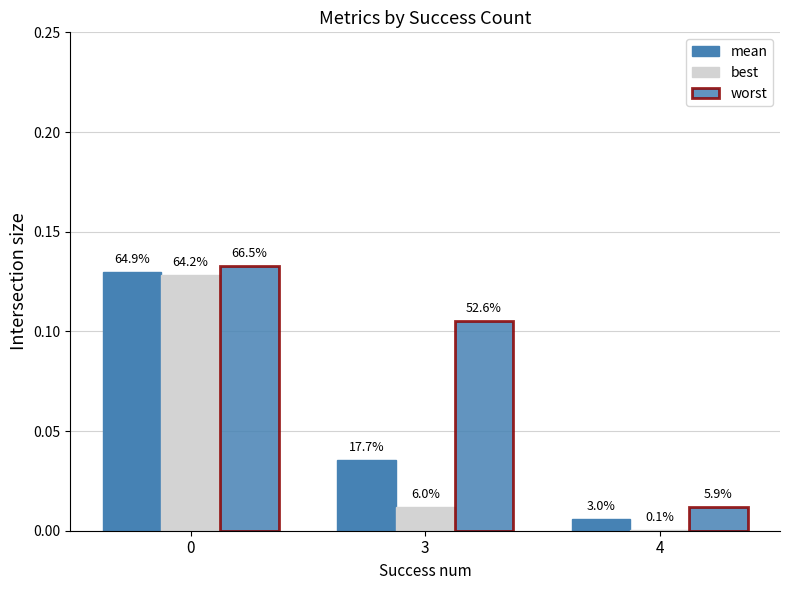

How many groups of bars are there?

3